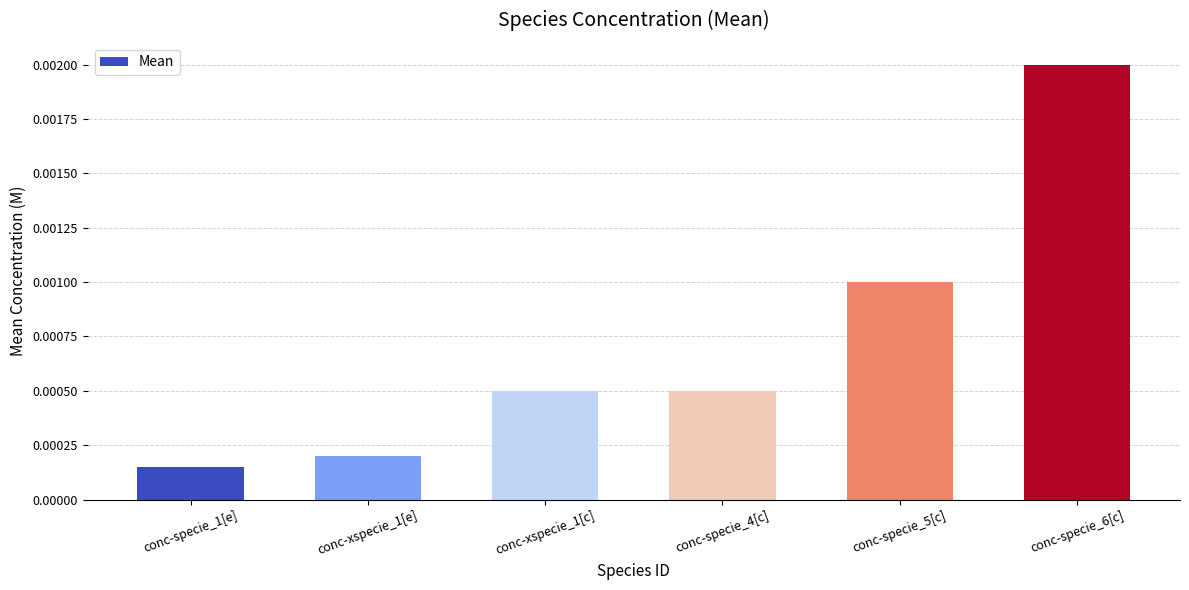

At which label is the value closest to 0?

conc-specie_1[e]